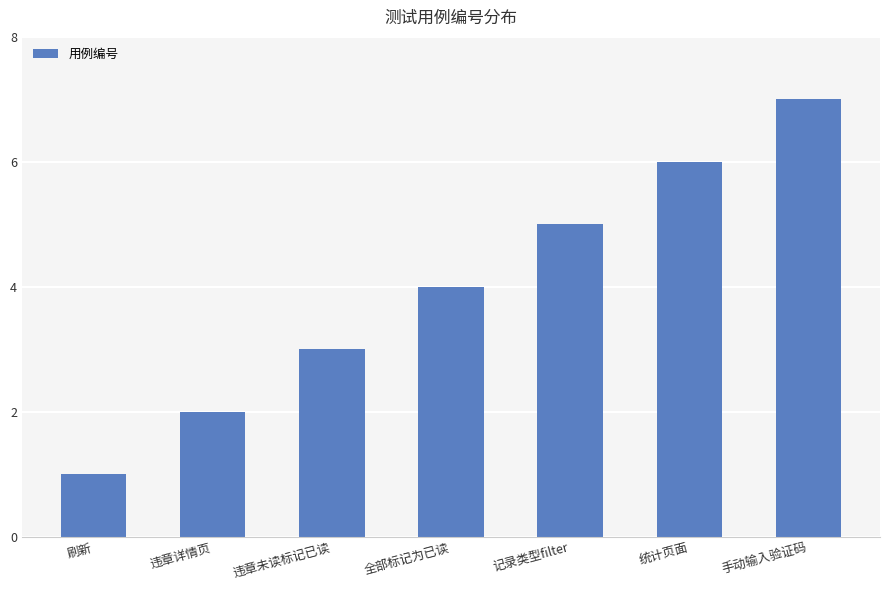

What is the approximate value at 手动输入验证码?

7